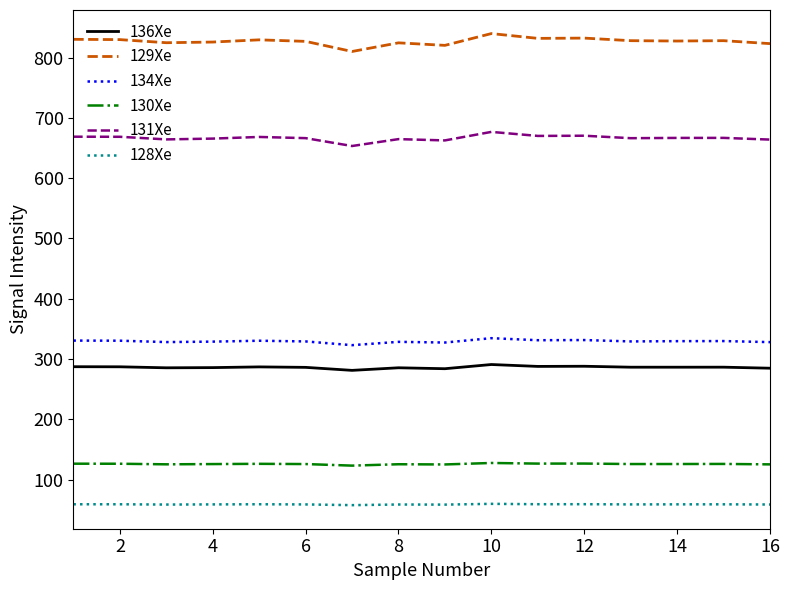

True or false: 131Xe and 130Xe intersect in this chart.

False